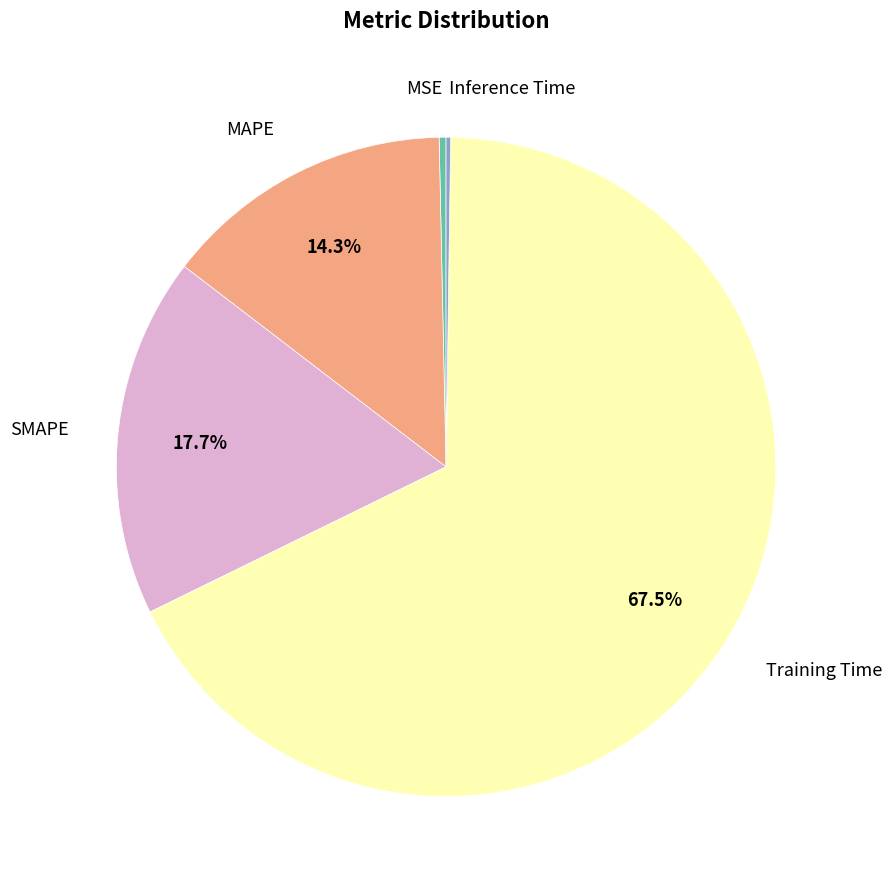

Which has a higher value, Training Time or MAPE?

Training Time